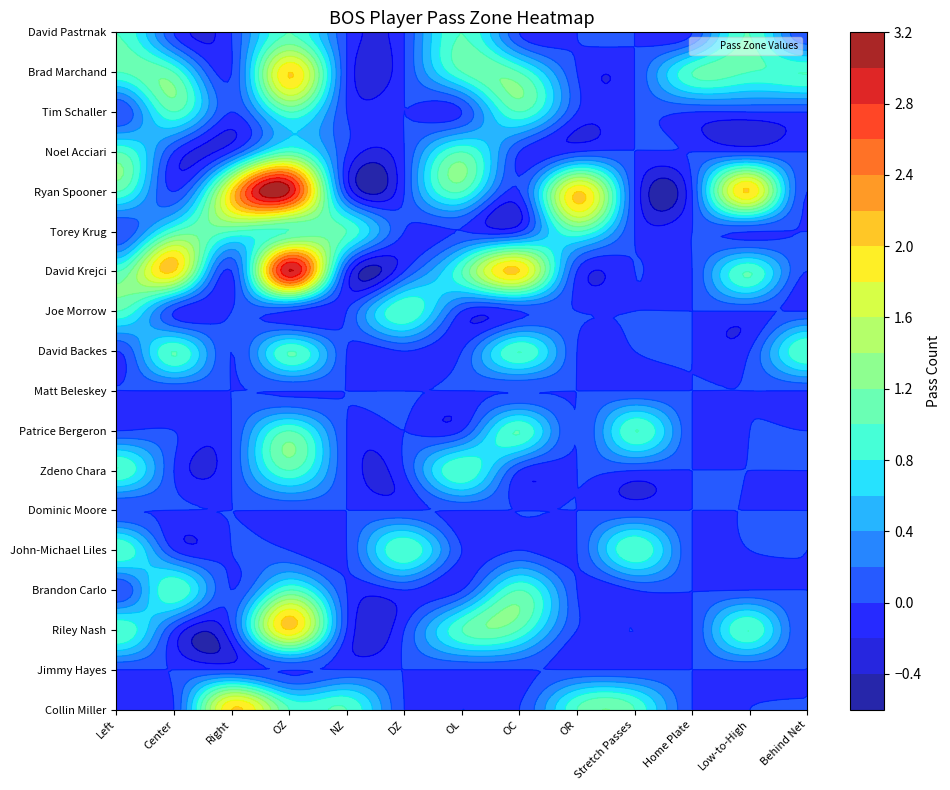

How many David Krejci values are between 0 and 1?

10